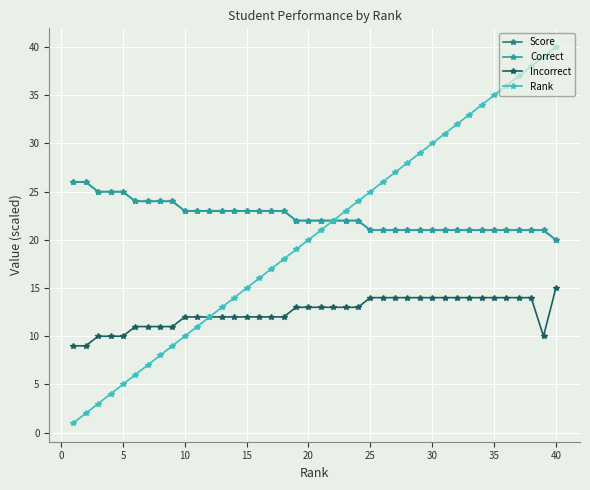

Reading right to left, extract all data points from this chart.

Score: 20	21	21	21	21	21	21	21	21	21	21	21	21	21	21	21	22	22	22	22	22	22	23	23	23	23	23	23	23	23	23	24	24	24	24	25	25	25	26	26
Correct: 20	21	21	21	21	21	21	21	21	21	21	21	21	21	21	21	22	22	22	22	22	22	23	23	23	23	23	23	23	23	23	24	24	24	24	25	25	25	26	26
Incorrect: 15	10	14	14	14	14	14	14	14	14	14	14	14	14	14	14	13	13	13	13	13	13	12	12	12	12	12	12	12	12	12	11	11	11	11	10	10	10	9	9
Rank: 40	39	38	37	36	35	34	33	32	31	30	29	28	27	26	25	24	23	22	21	20	19	18	17	16	15	14	13	12	11	10	9	8	7	6	5	4	3	2	1